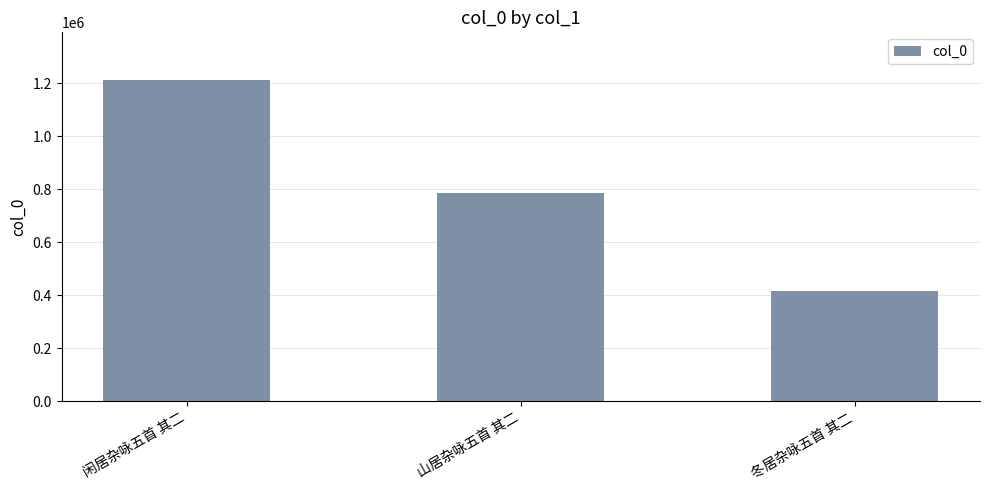

What is the label of the 3rd bar from the left?

冬居杂咏五首 其二